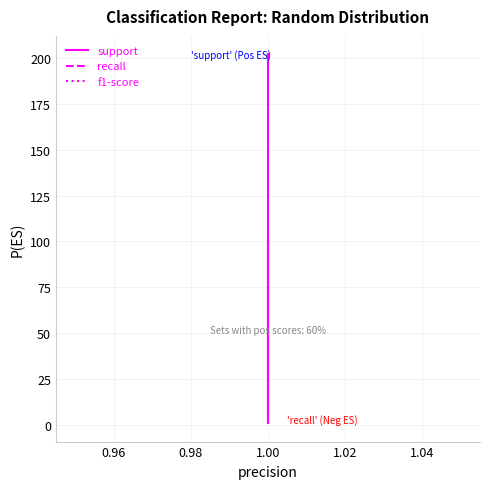

Is this an area chart (filled region under the line)?

No